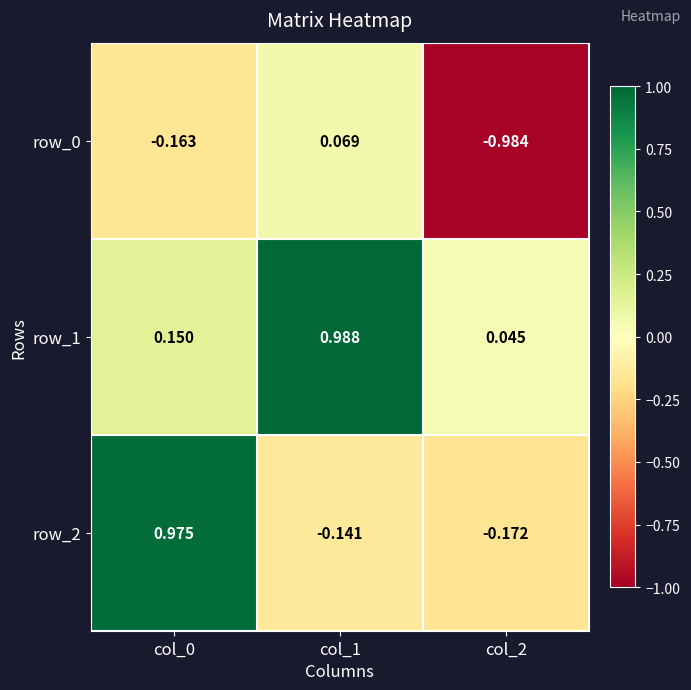

Is the value of row_2 at col_1 greater than the value of row_1 at col_2?

No